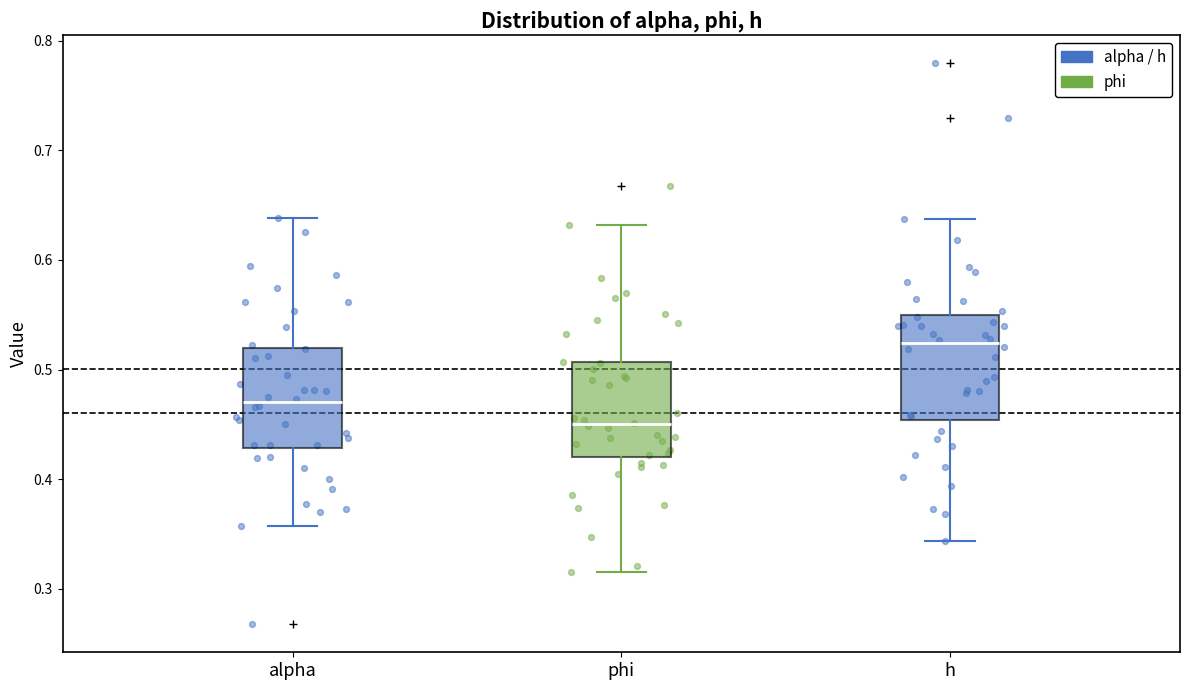

Reading left to right, transcribe this box plot: for each box, give where its median line is, the range the box spans, and where its two whiskers end, as read against the y-axis. The values are not printed on the chart, so give them approximately, as read against the axis.

alpha: median 0.47, box 0.43 to 0.52, whiskers 0.36 to 0.64
phi: median 0.45, box 0.42 to 0.51, whiskers 0.32 to 0.63
h: median 0.52, box 0.45 to 0.55, whiskers 0.34 to 0.64